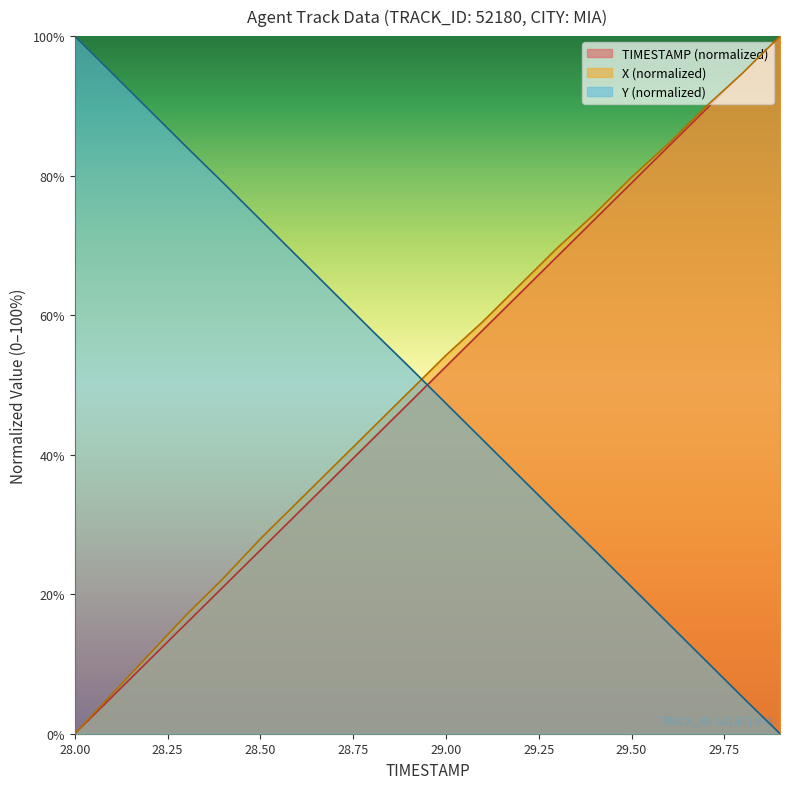

True or false: X has more than 0 points higher than both neighbors.

False